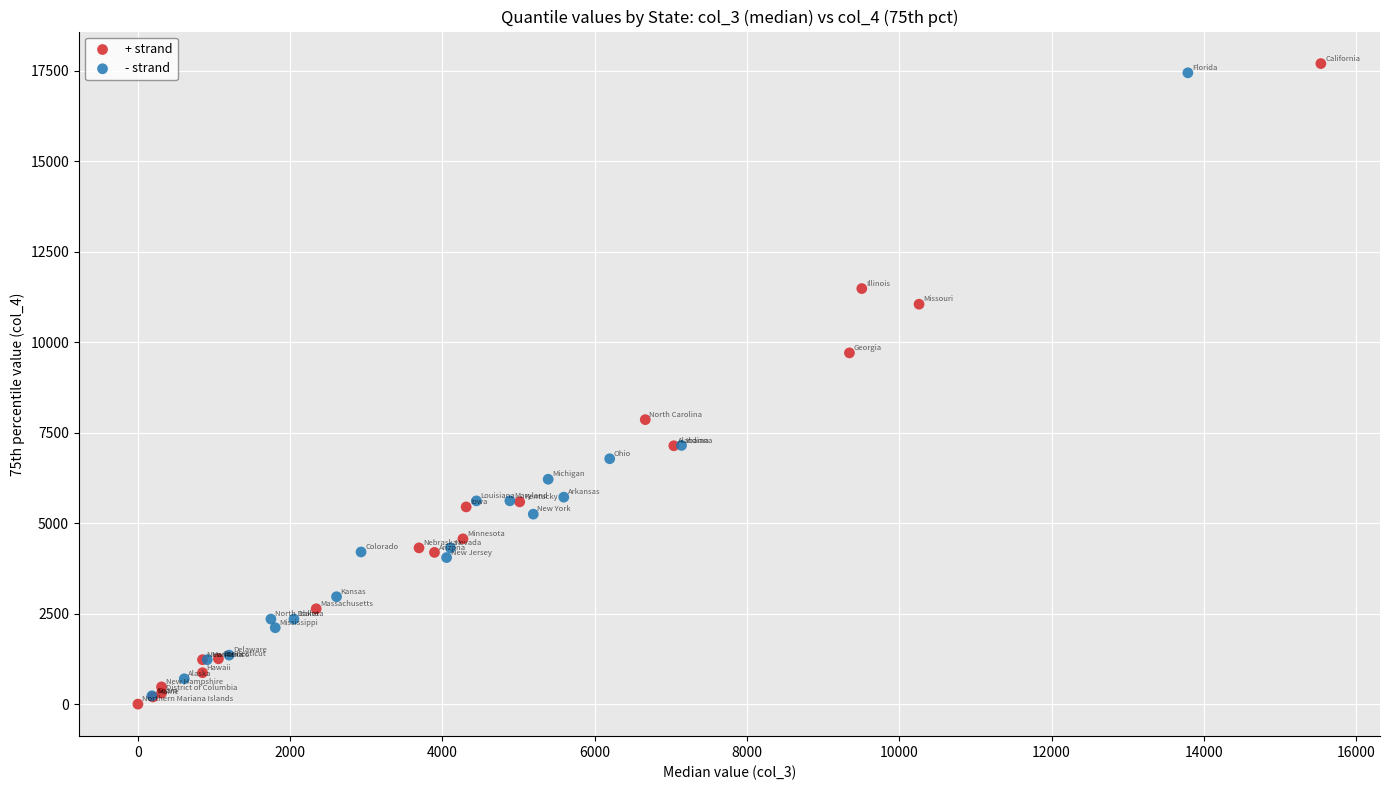

Which series has the largest Y range (max minus min)?

+ strand